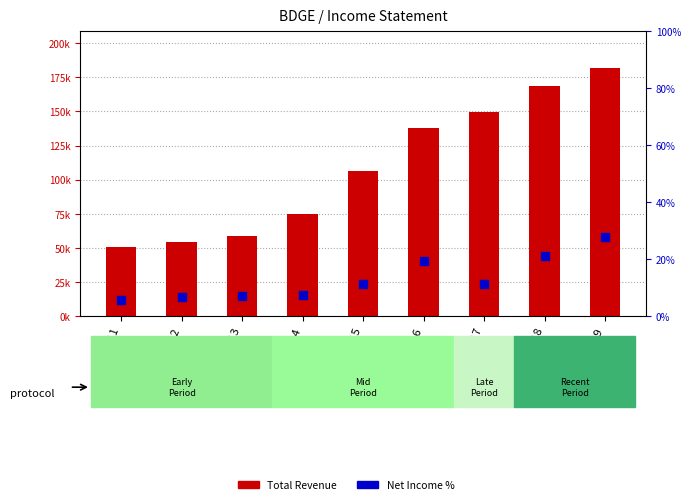

What is the total value across all series at 2018?

169021.2